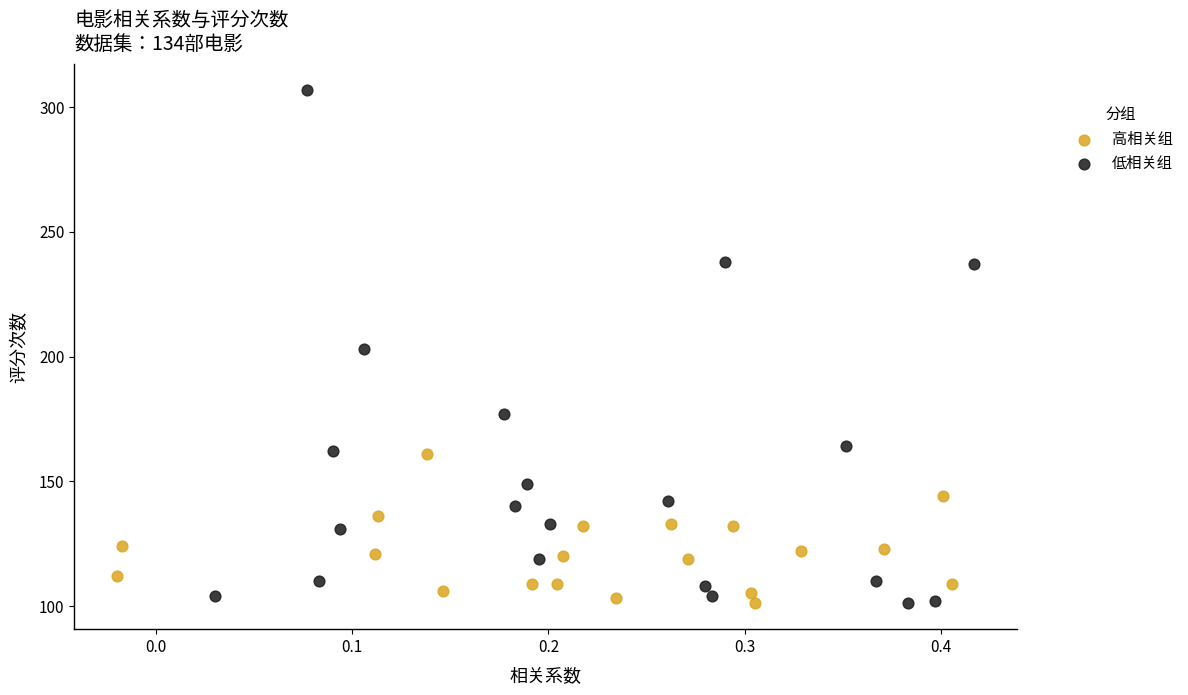

Which series reaches the maximum Y coordinate?

低相关组